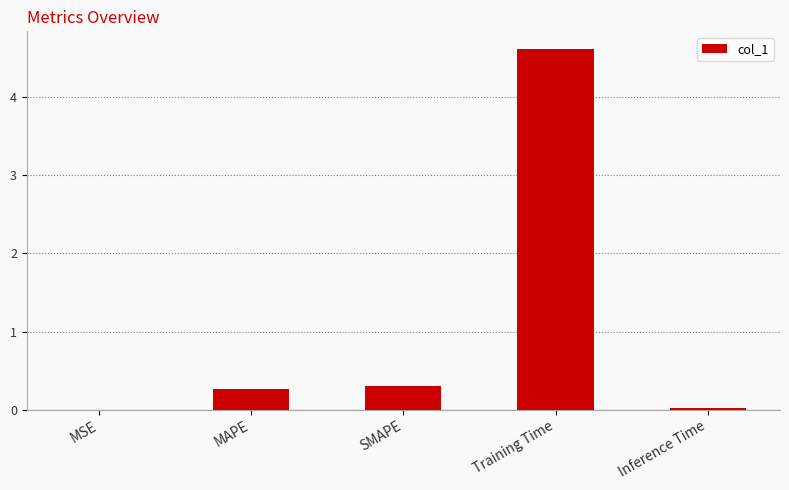

What is the sum of all values?

5.2